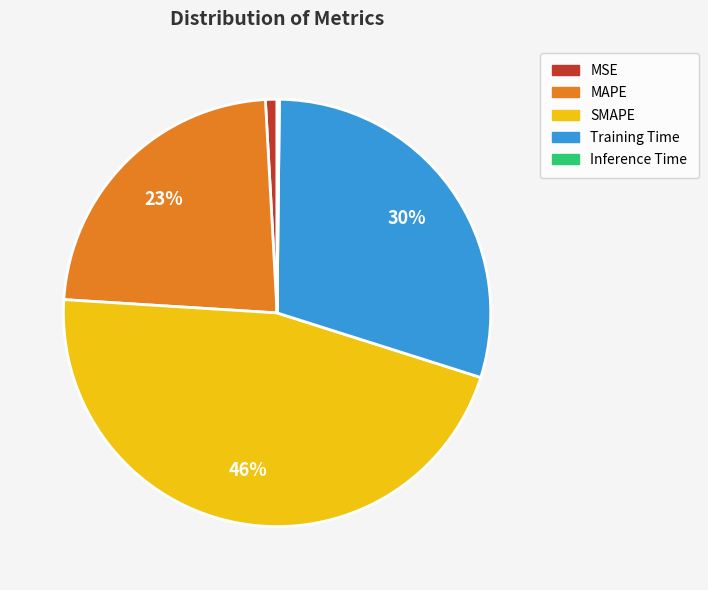

The Training Time slice represents 30% of the pie. True or false?

True